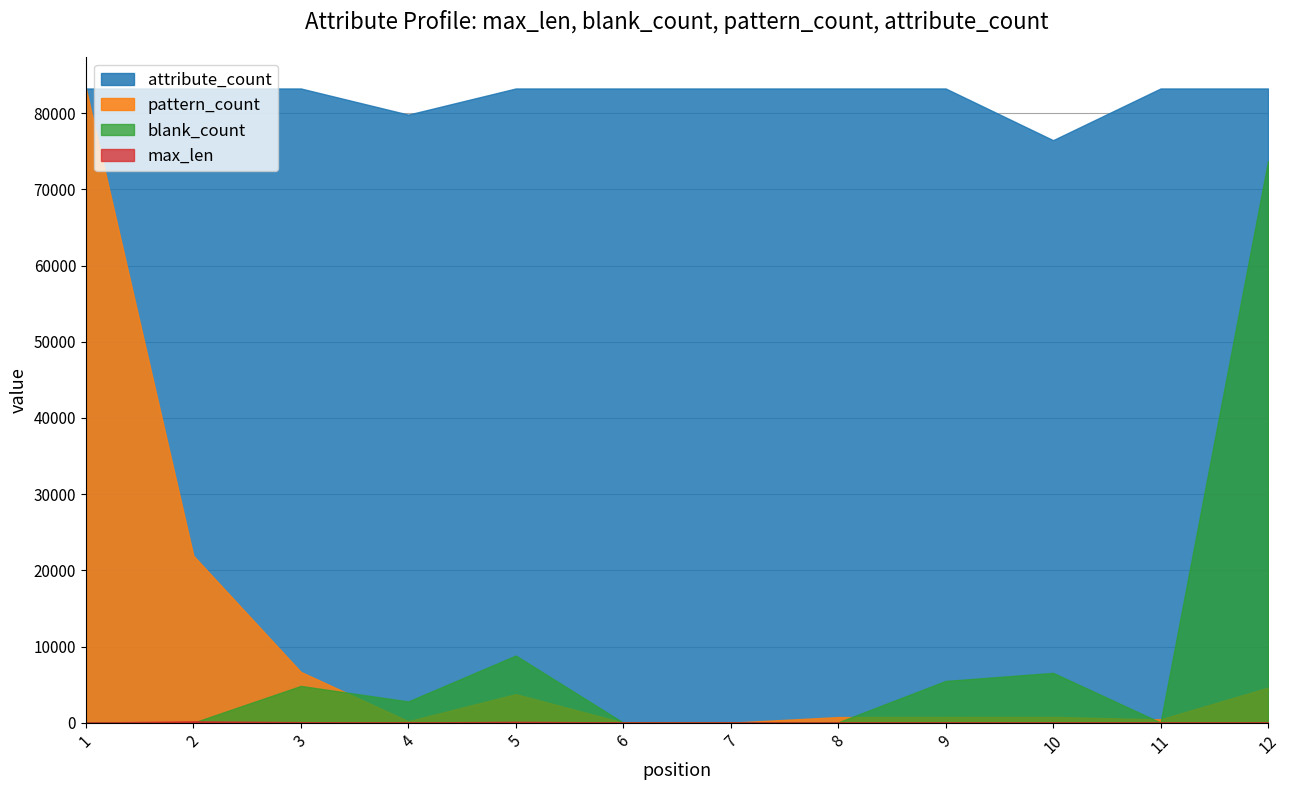

True or false: attribute_count and pattern_count intersect in this chart.

False